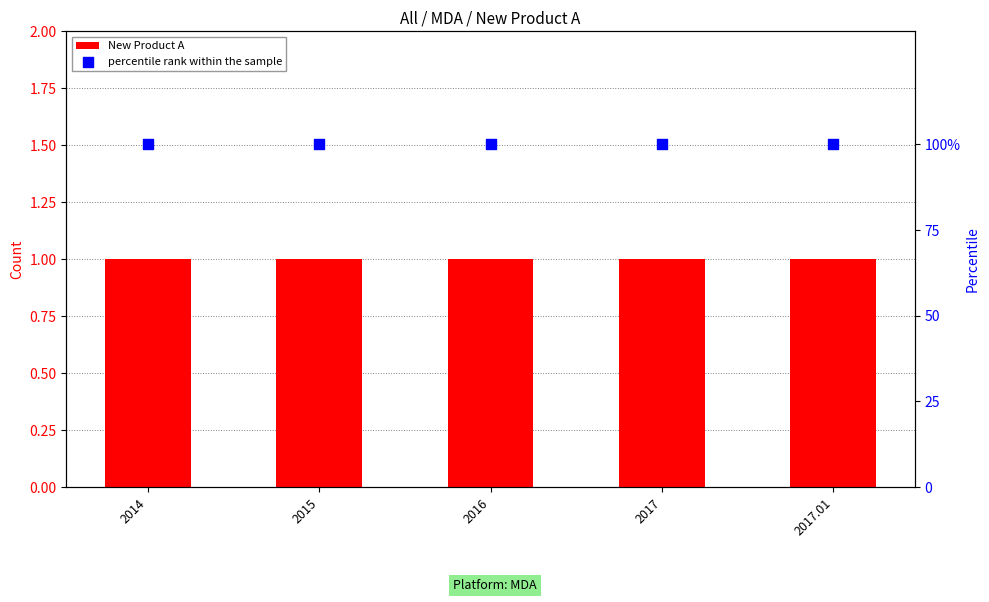

What is the total value across all series at 2017.01?

101